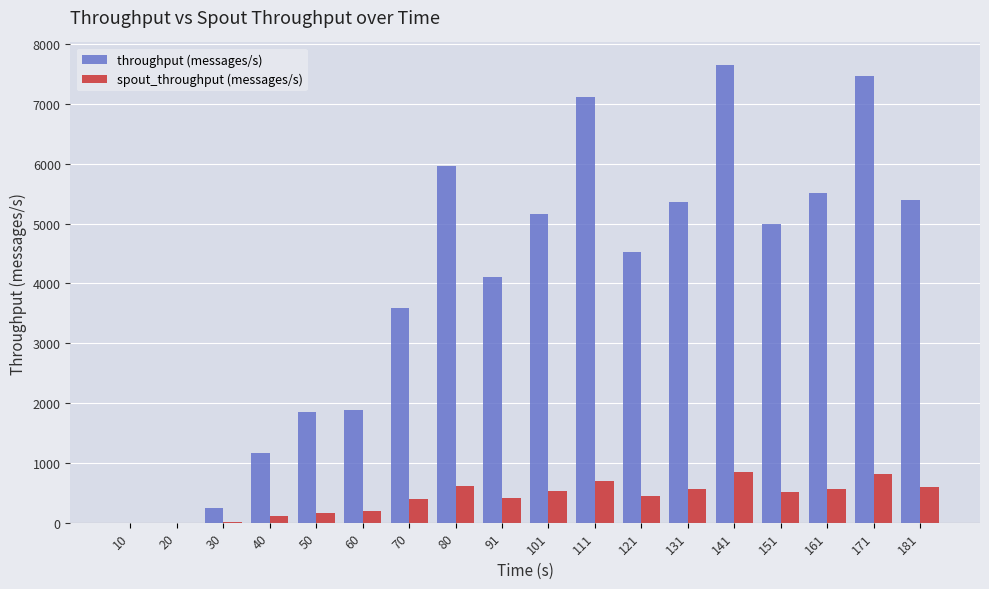

What is the sum of all throughput (messages/s) values?

71970